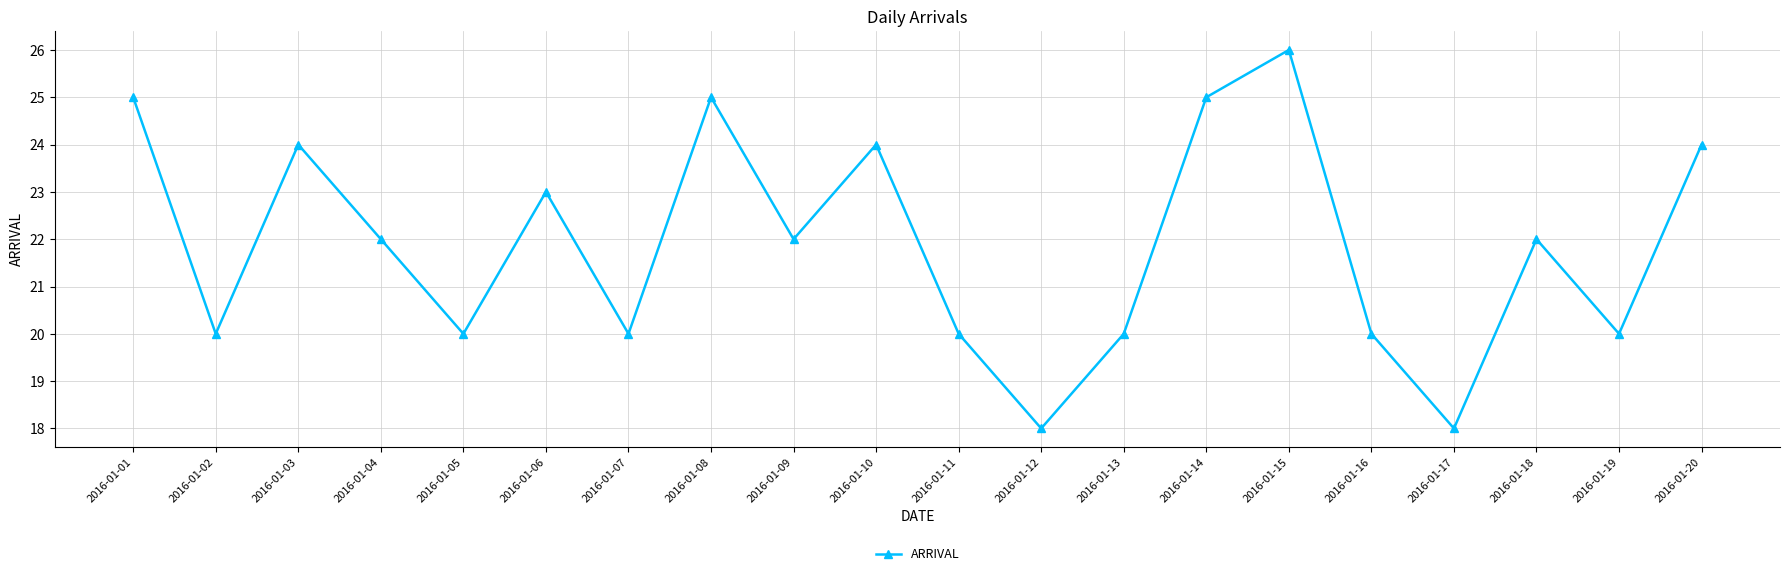

How many interior local valleys (lower than both neighbors) does the data have?

7